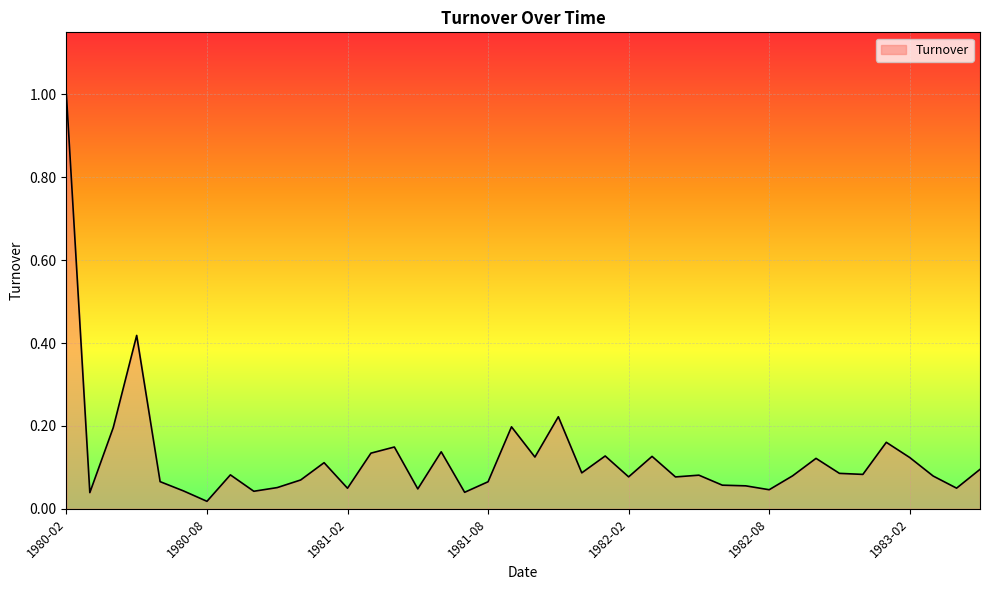

What is the greatest value displayed?

1.0